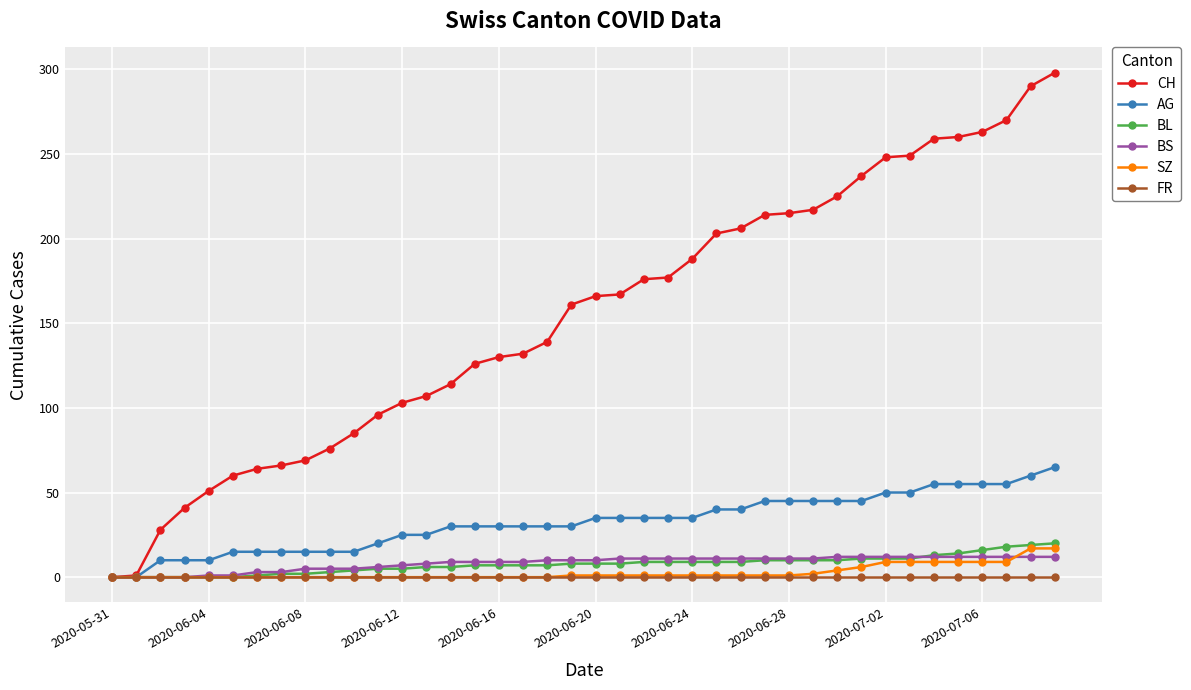

Which series has the widest spread of values?

CH